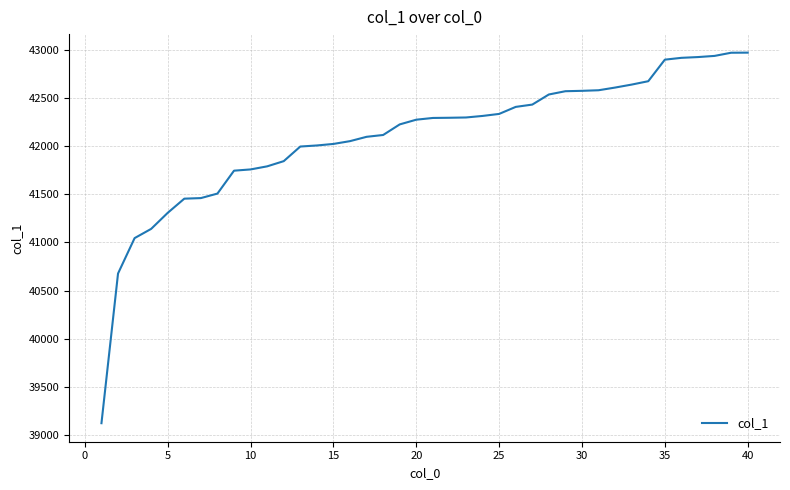

What is the smallest value displayed?

39121